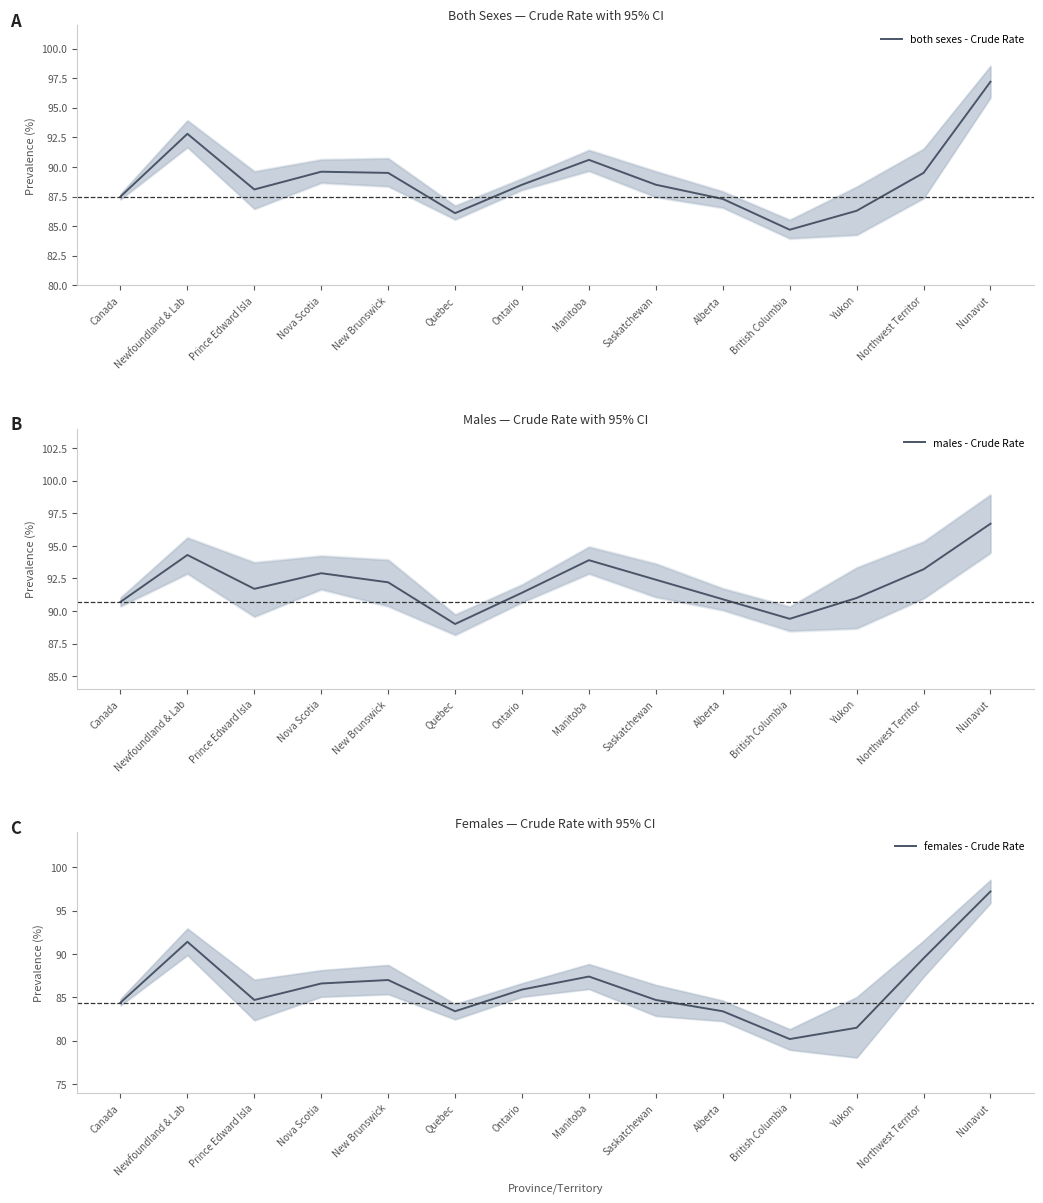

What is the sum of the males - Crude Rate values at Prince Edward Isla and Northwest Territor?

184.9